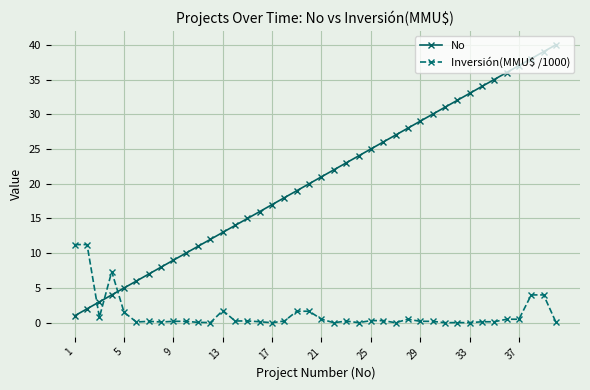

What is the highest value of the No series?

40.0